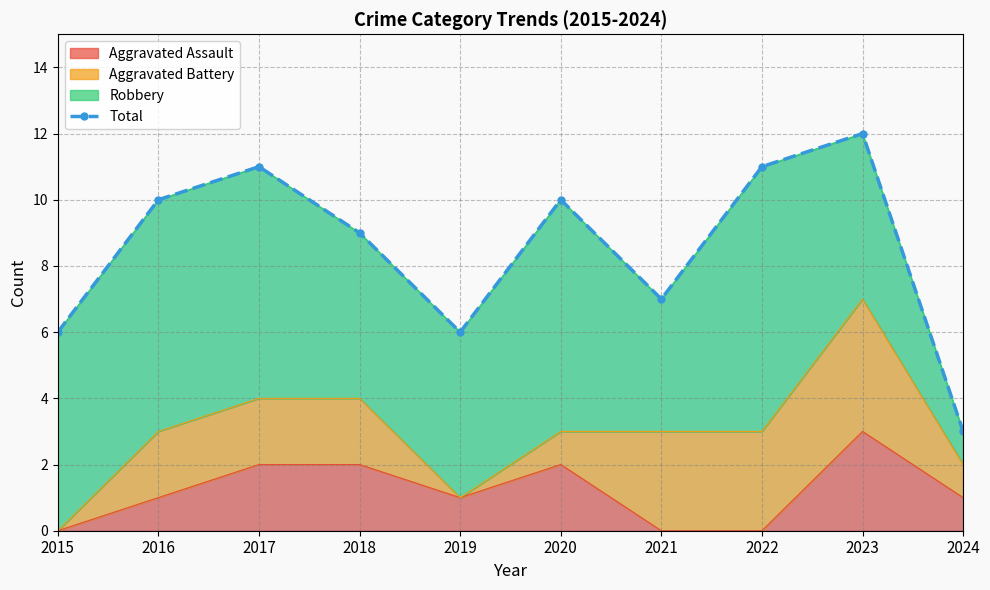

What is the change in value from 2016 to 2017?

+1